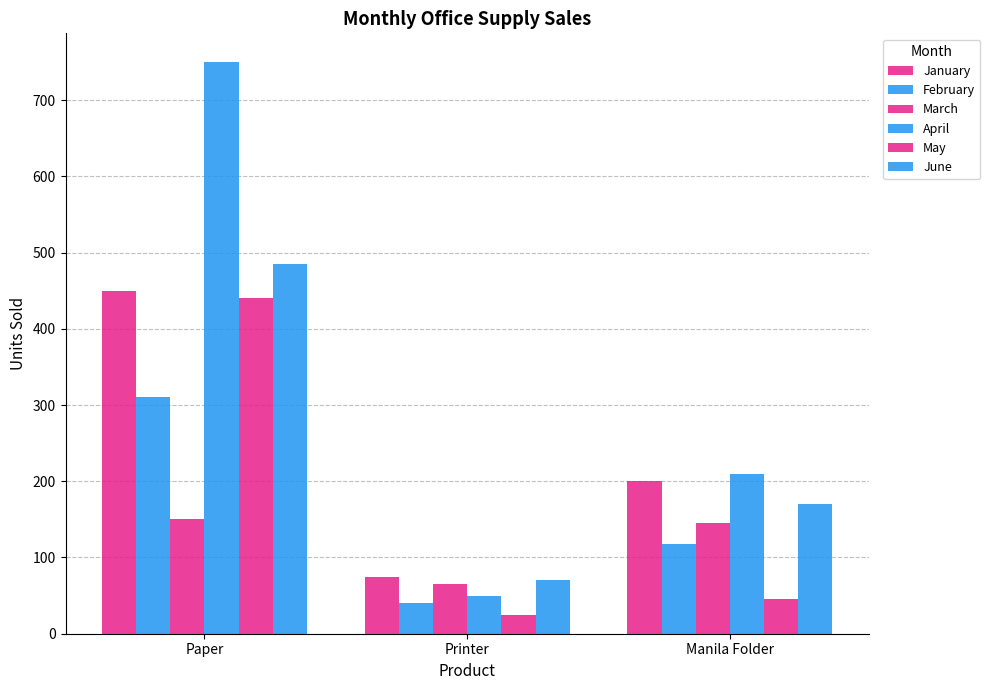

How many bars are there in each group?

6